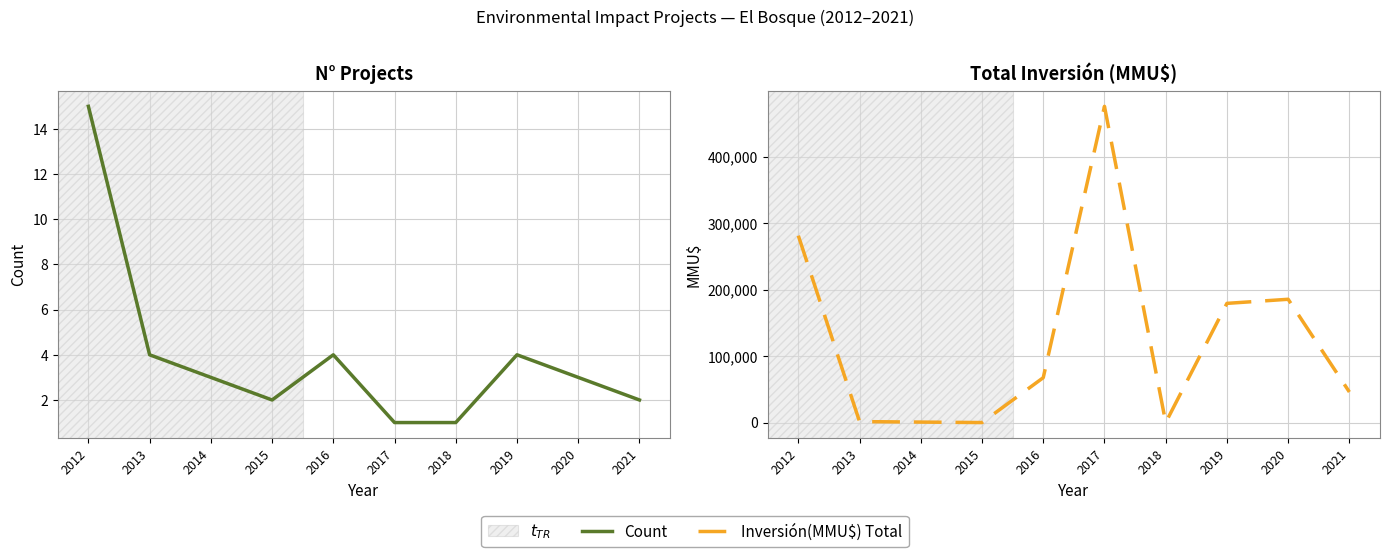

List the labels in order of Inversión(MMU$) Total value, largest first.

2017, 2012, 2020, 2019, 2016, 2021, 2013, 2014, 2015, 2018